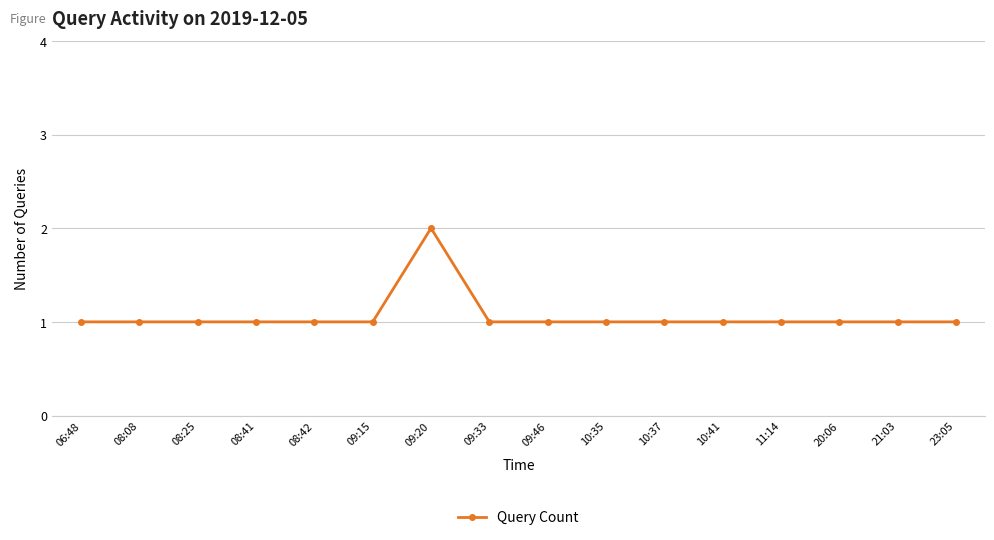

Which label corresponds to the largest value in the chart?

09:20